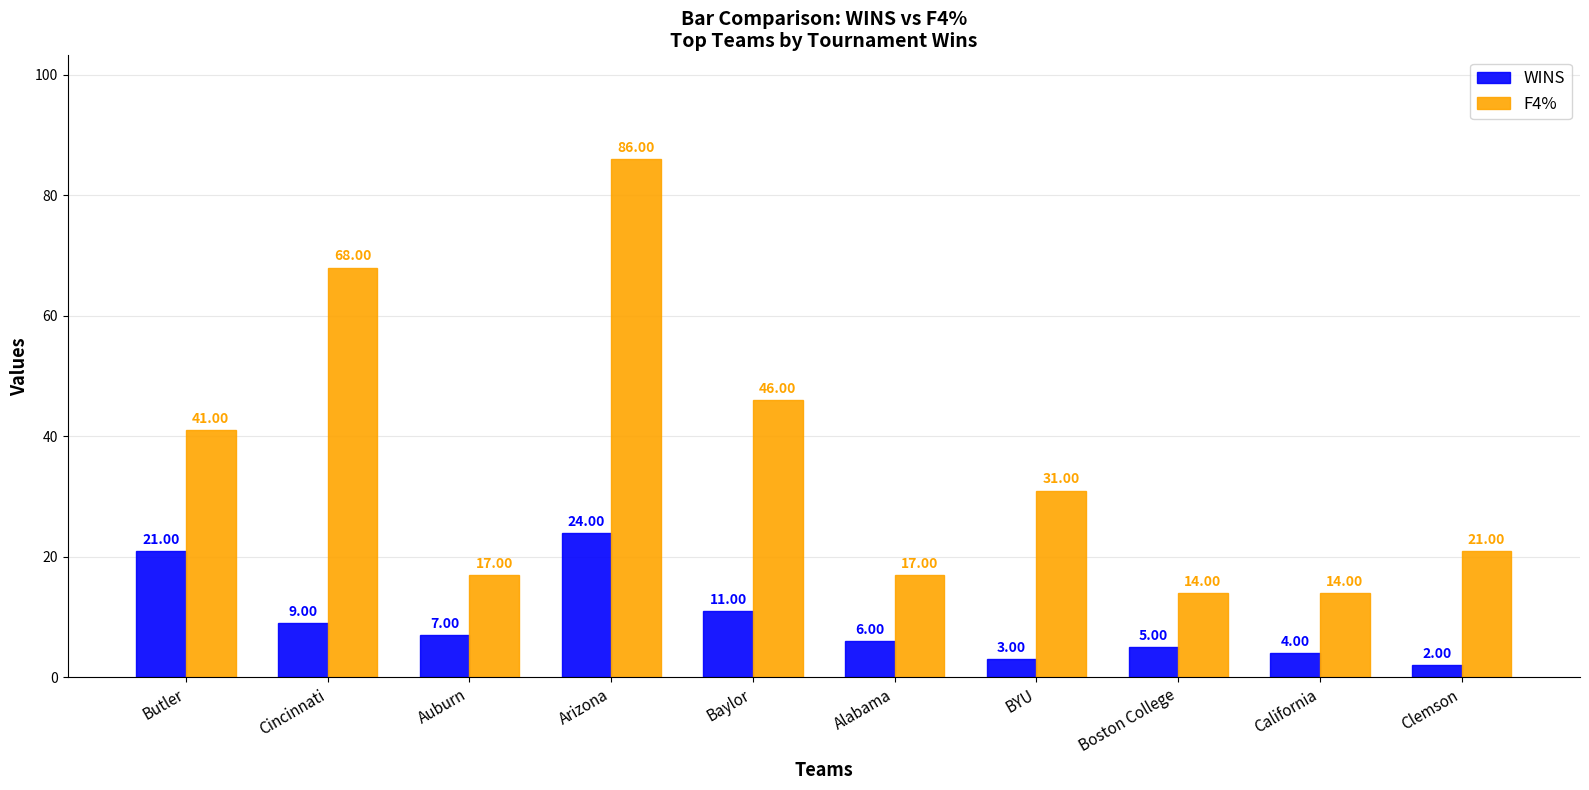

What is the approximate value of WINS at Boston College?

5.0